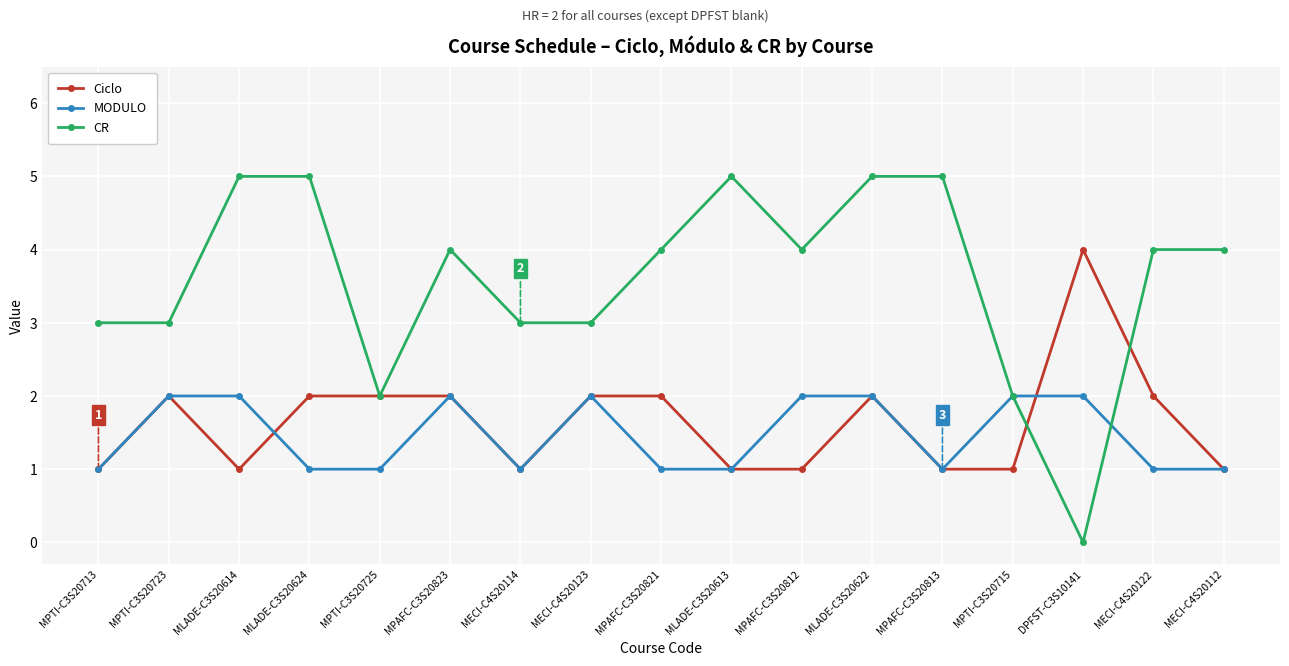

Count the CR values in the range 3 to 5.

14